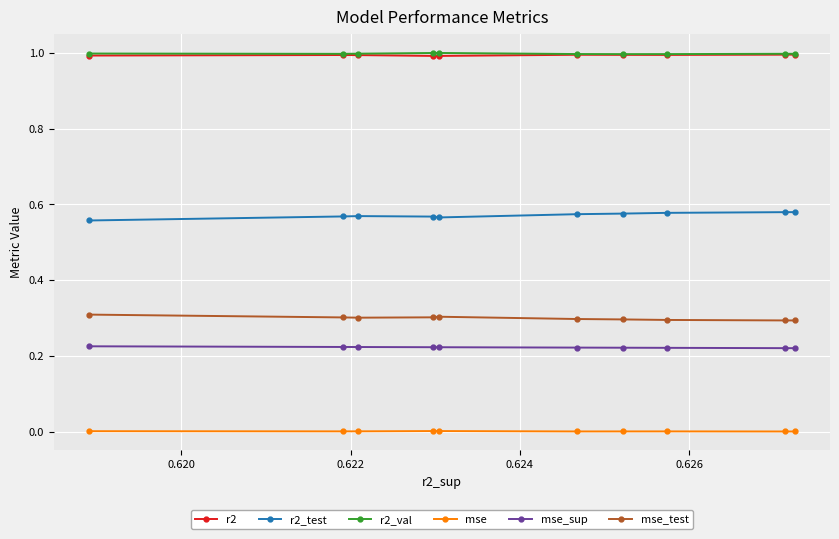

What is the value of the mse_test point at the 10th from the left?

0.3